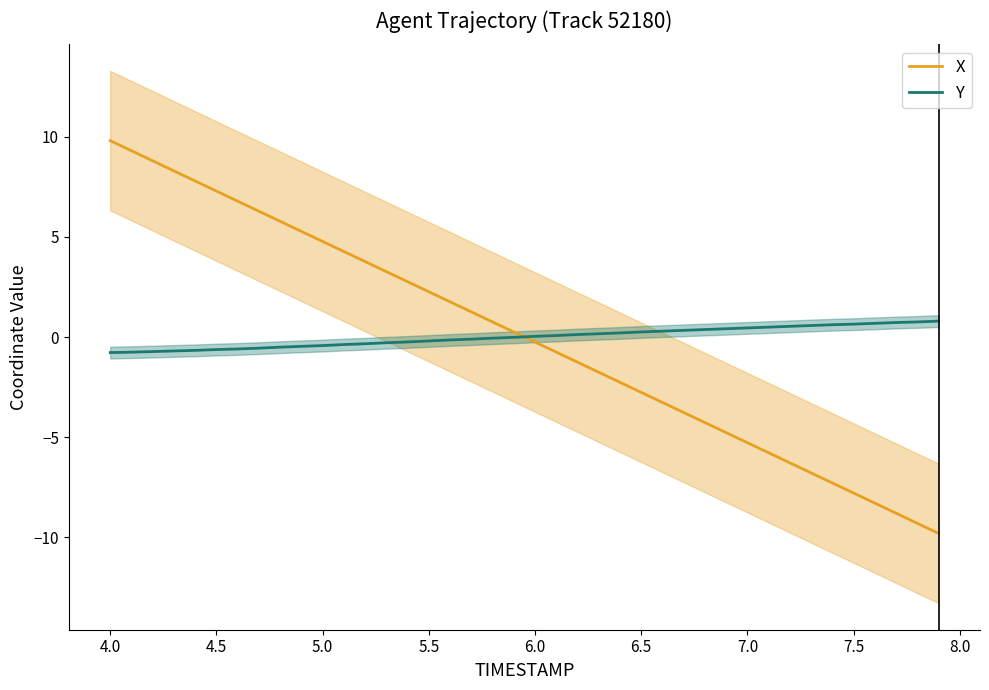

Reading right to left, what are all the values shown in this chart?

X: -9.8	-9.3	-8.8	-8.3	-7.8	-7.3	-6.8	-6.3	-5.8	-5.3	-4.8	-4.3	-3.8	-3.3	-2.8	-2.3	-1.8	-1.3	-0.8	-0.3	0.3	0.8	1.3	1.8	2.3	2.8	3.3	3.8	4.3	4.8	5.3	5.8	6.3	6.8	7.3	7.8	8.3	8.8	9.3	9.8
Y: 0.8	0.8	0.7	0.7	0.6	0.6	0.6	0.5	0.5	0.5	0.4	0.4	0.3	0.3	0.3	0.2	0.2	0.1	0.1	0.0	-0.0	-0.1	-0.1	-0.1	-0.2	-0.2	-0.3	-0.3	-0.4	-0.4	-0.5	-0.5	-0.6	-0.6	-0.6	-0.7	-0.7	-0.7	-0.8	-0.8